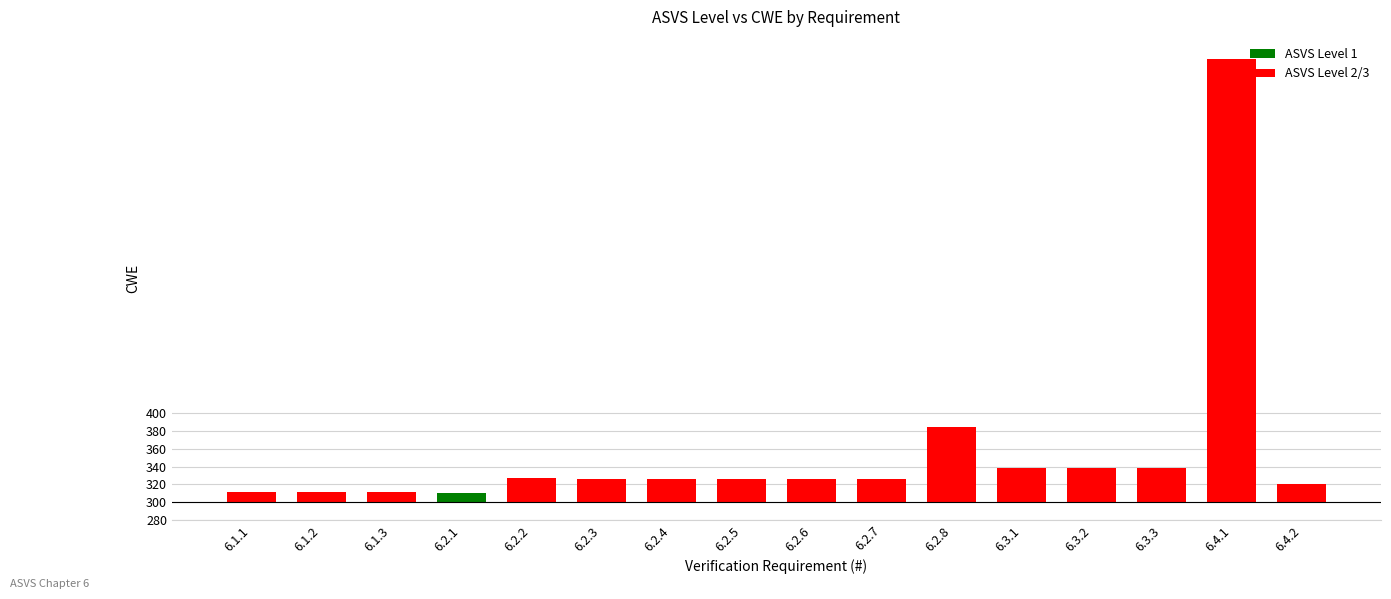

Does the chart contain any negative values?

No